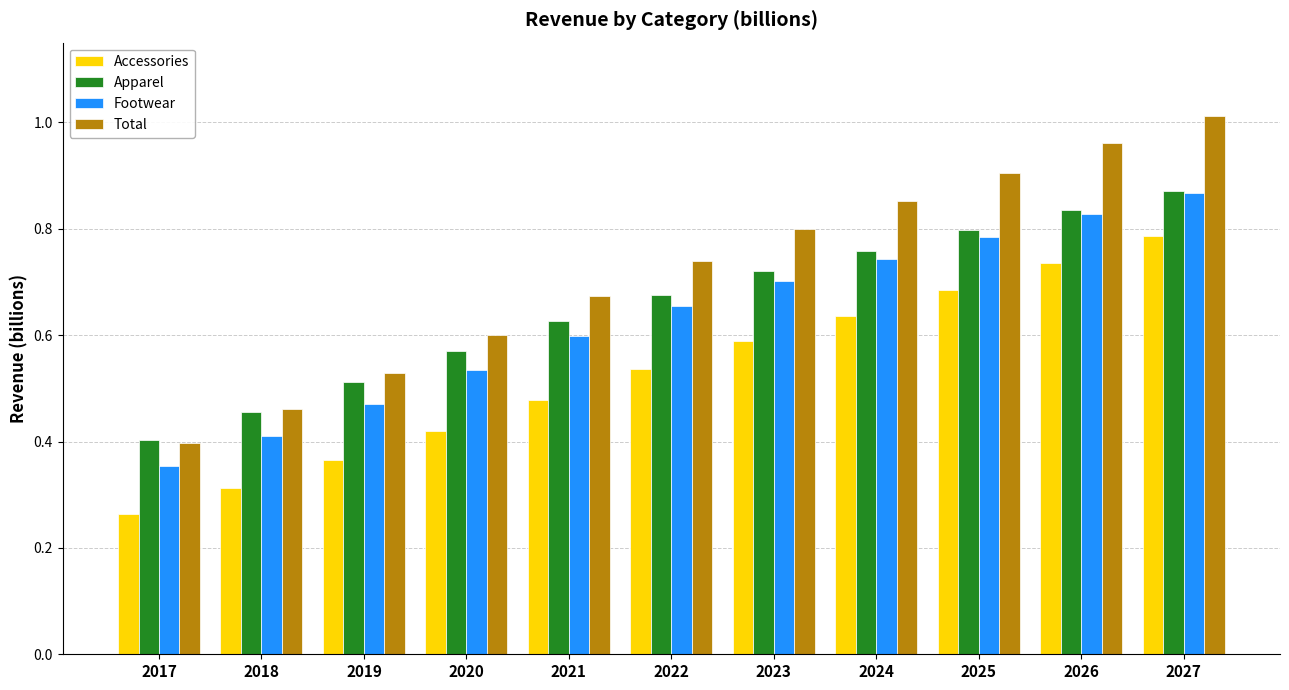

The Footwear series shows 0.7 at 2023. True or false?

True